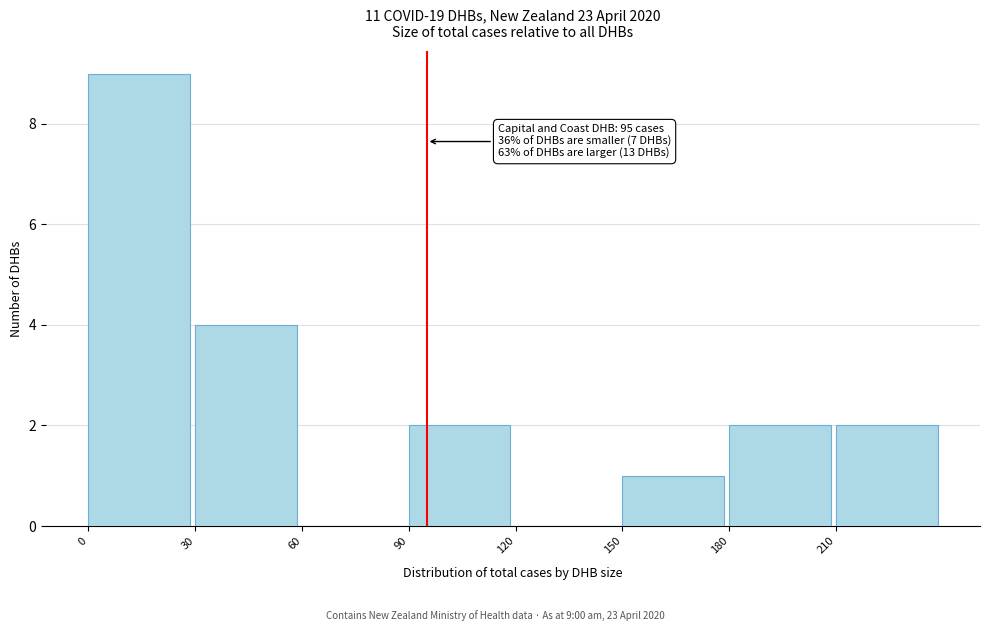

Which range on the x-axis has the tallest bar?

0 to 30